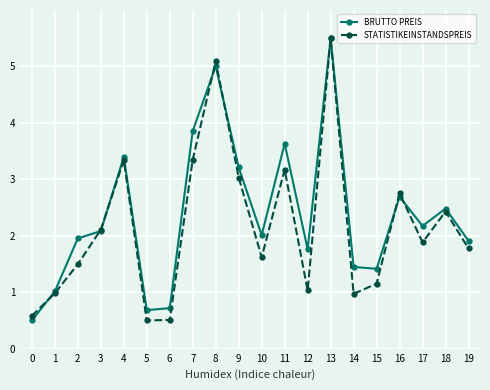

What is the difference between the BRUTTO PREIS values at 6 and 2?

1.2